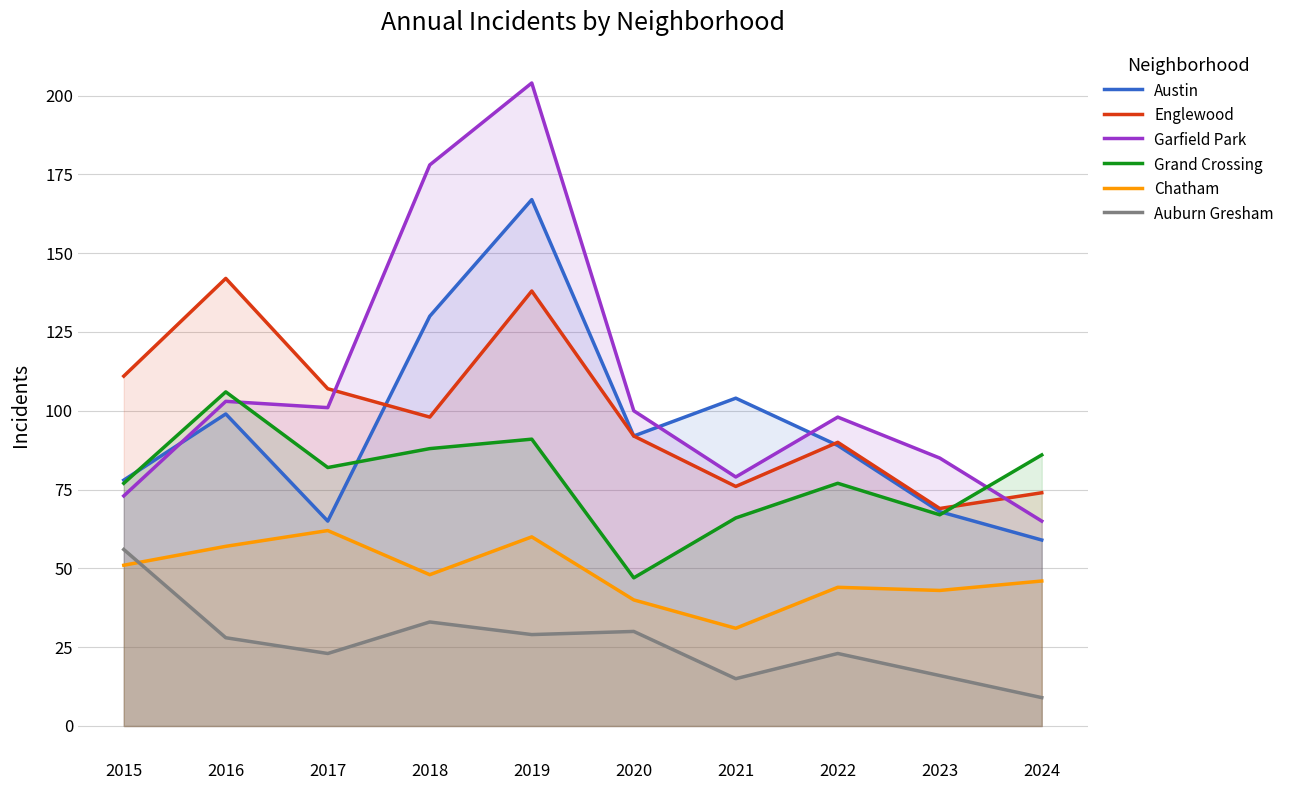

True or false: Grand Crossing and Chatham cross at least once.

False